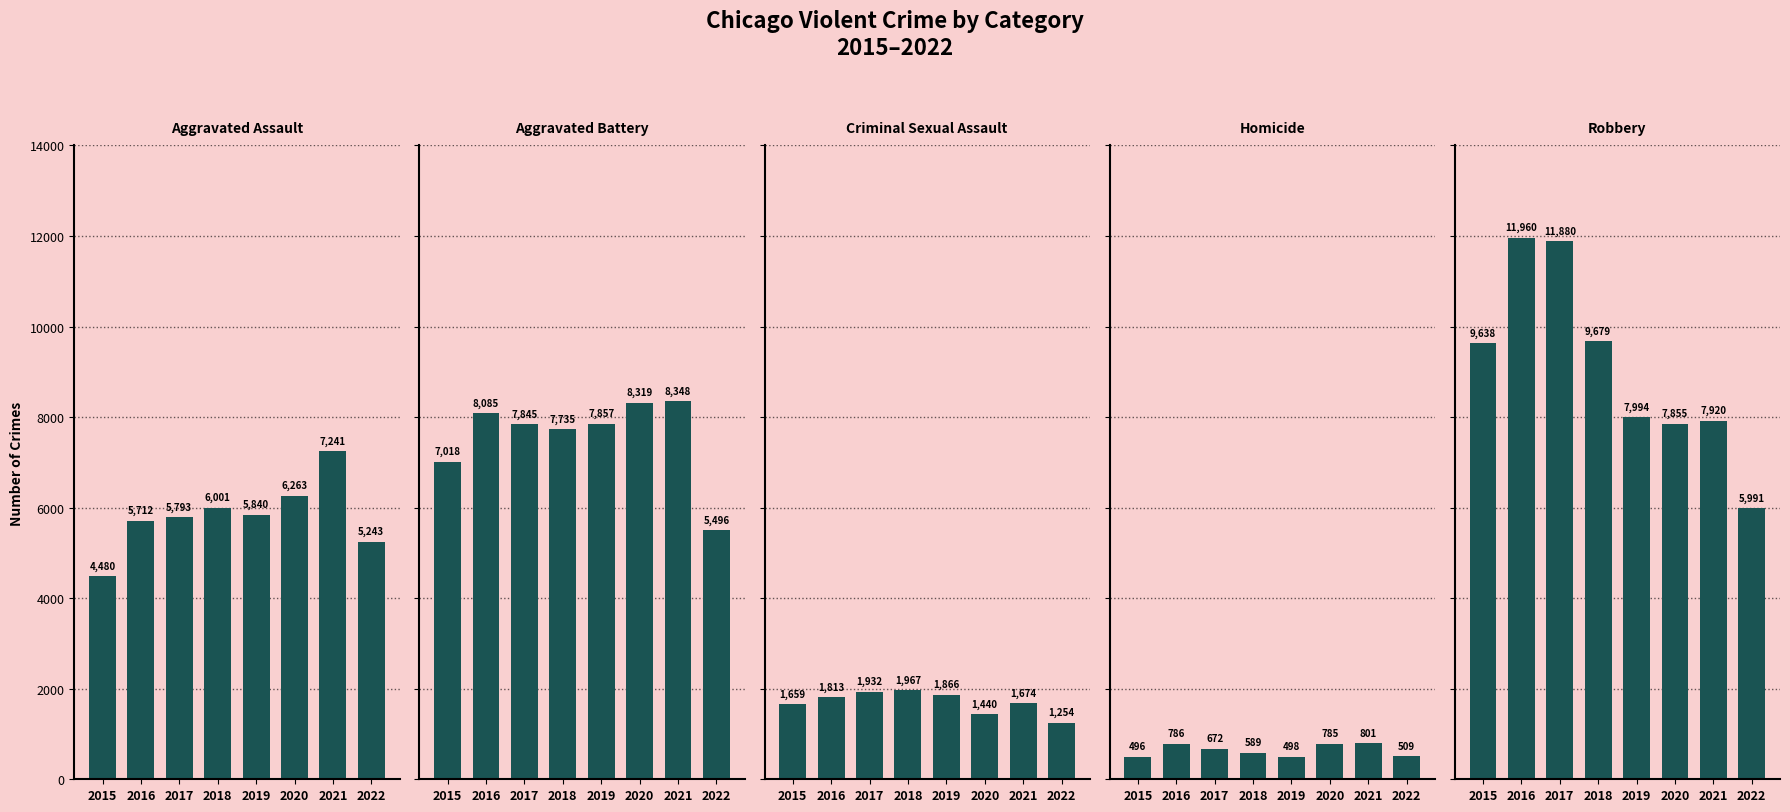

What is the value of the Aggravated Assault bar at the 4th from the left?

6001